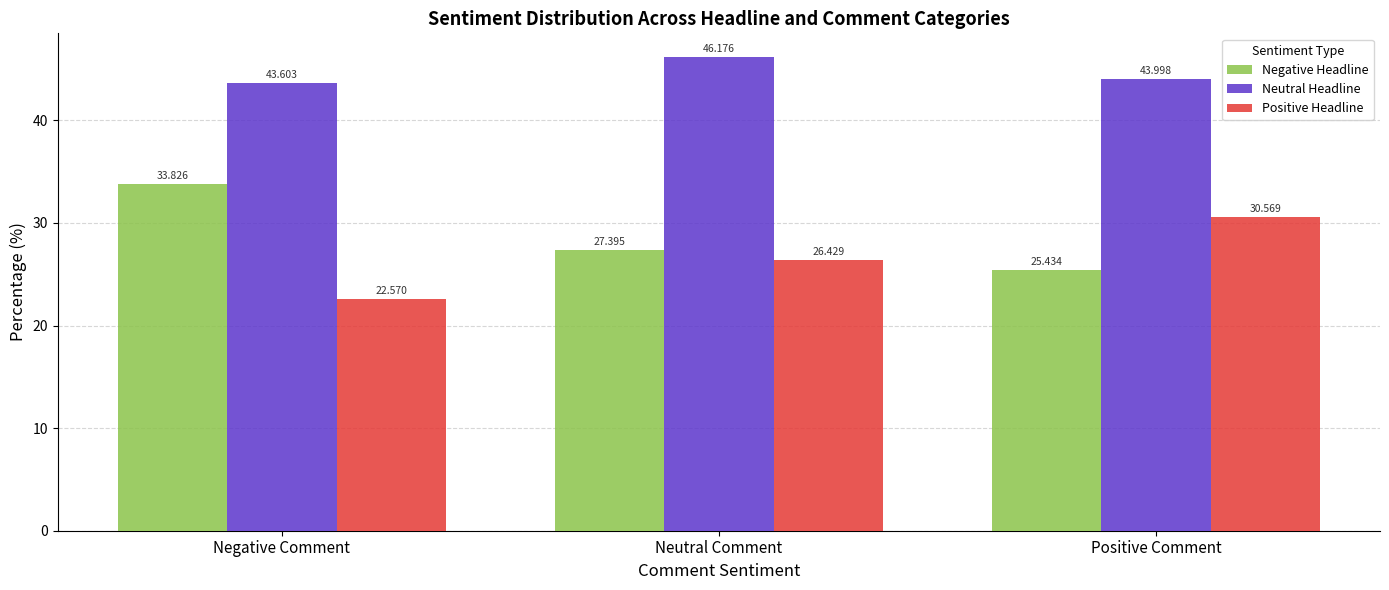

Which series has the widest spread of values?

Negative Headline